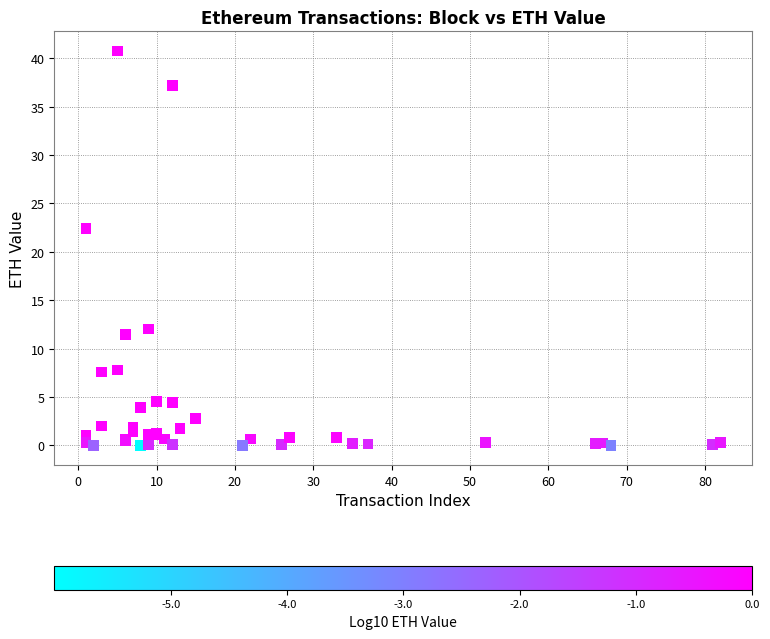

What Y value in the scatter plot is closest to 20?

22.4